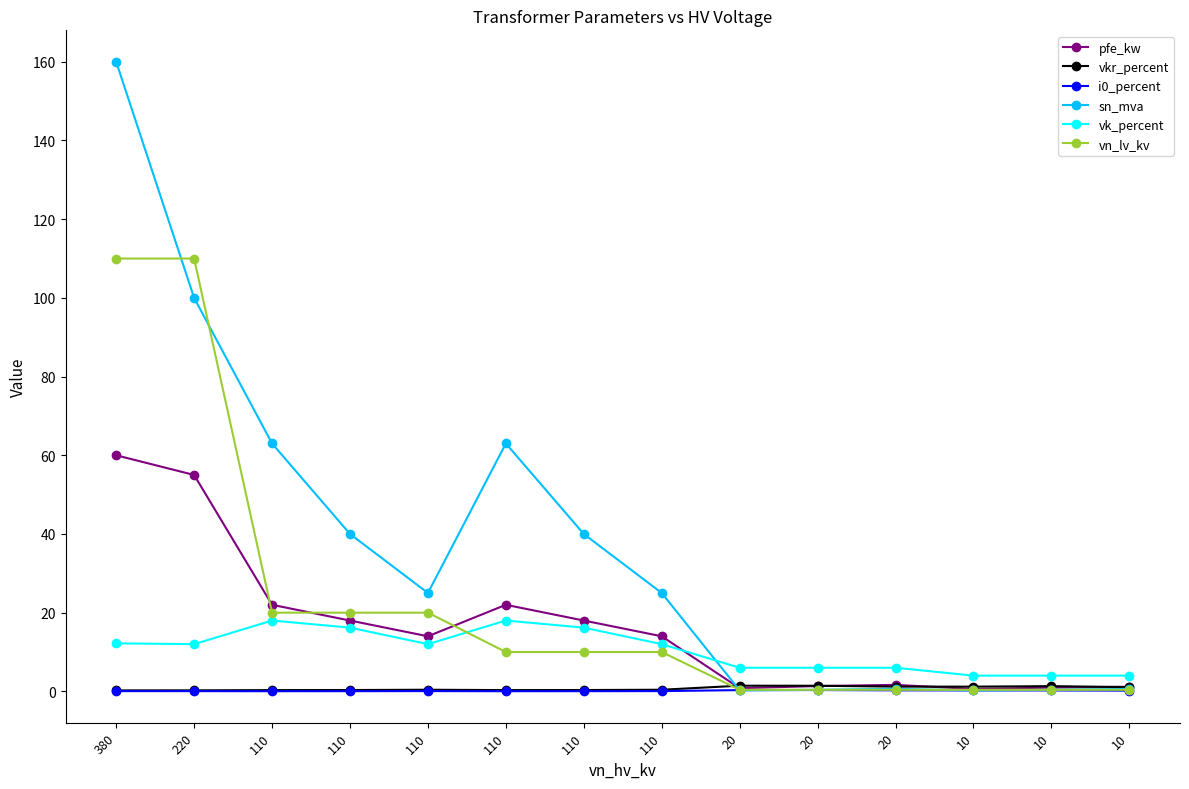

Is it true that i0_percent equals 0.1 at 110?

False